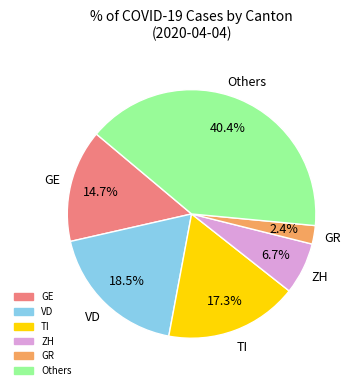

Is there any slice that represents more than half of the pie?

No